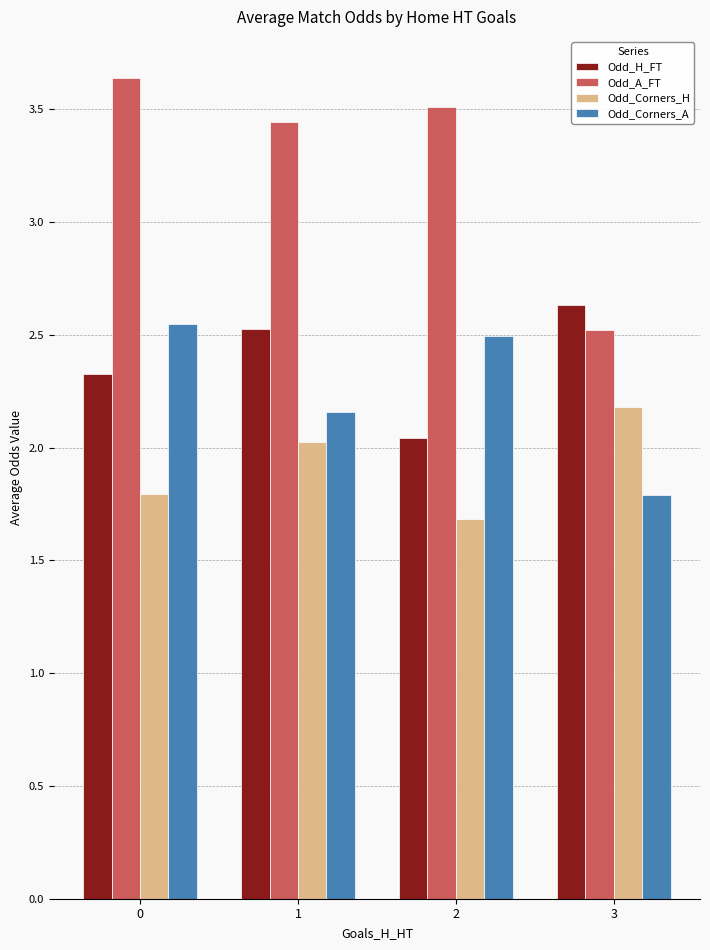

What are all the series names shown in the legend?

Odd_H_FT, Odd_A_FT, Odd_Corners_H, Odd_Corners_A